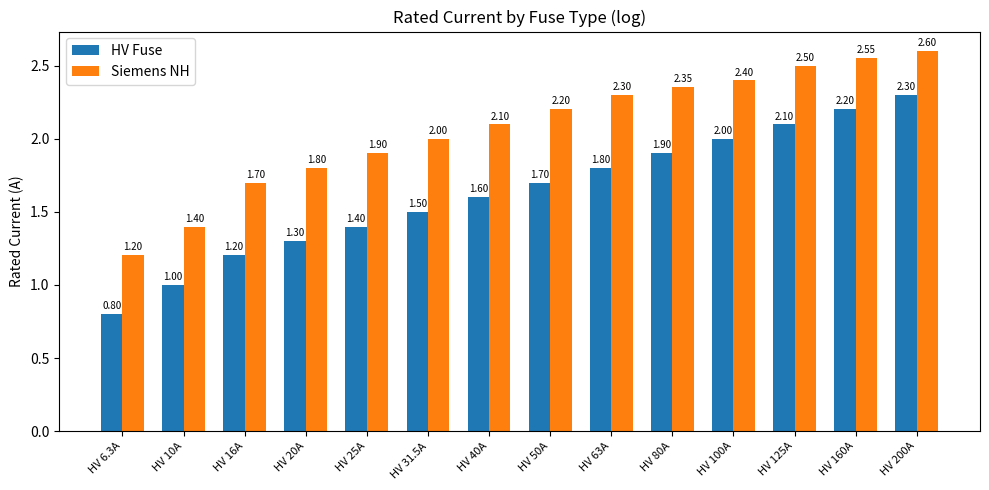

Is it true that Siemens NH equals 1.4 at HV 40A?

False